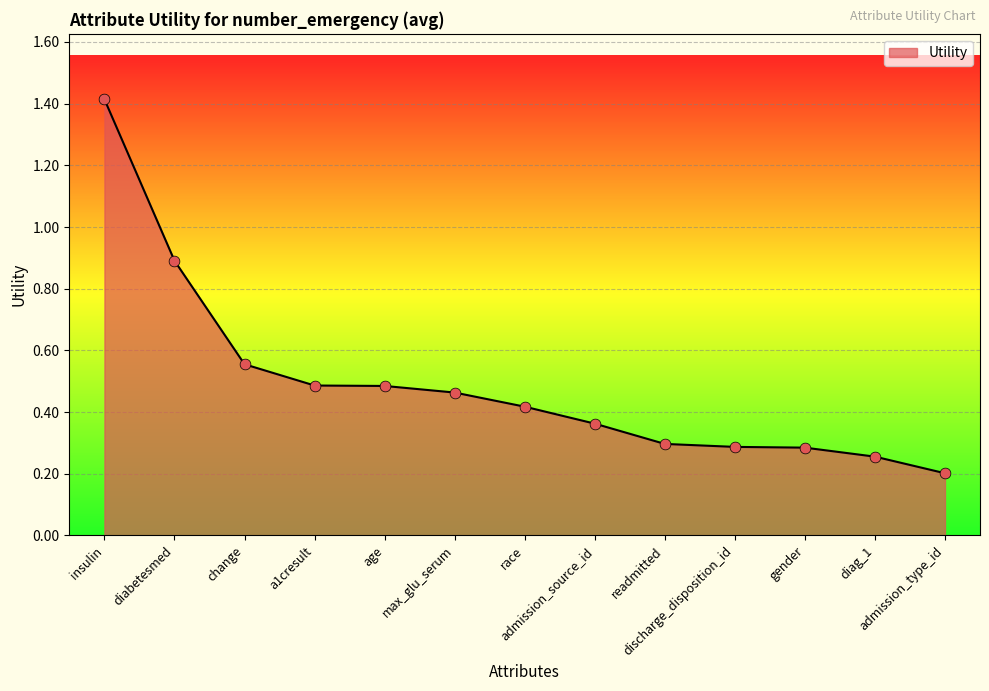

Between diabetesmed and discharge_disposition_id, which is larger?

diabetesmed